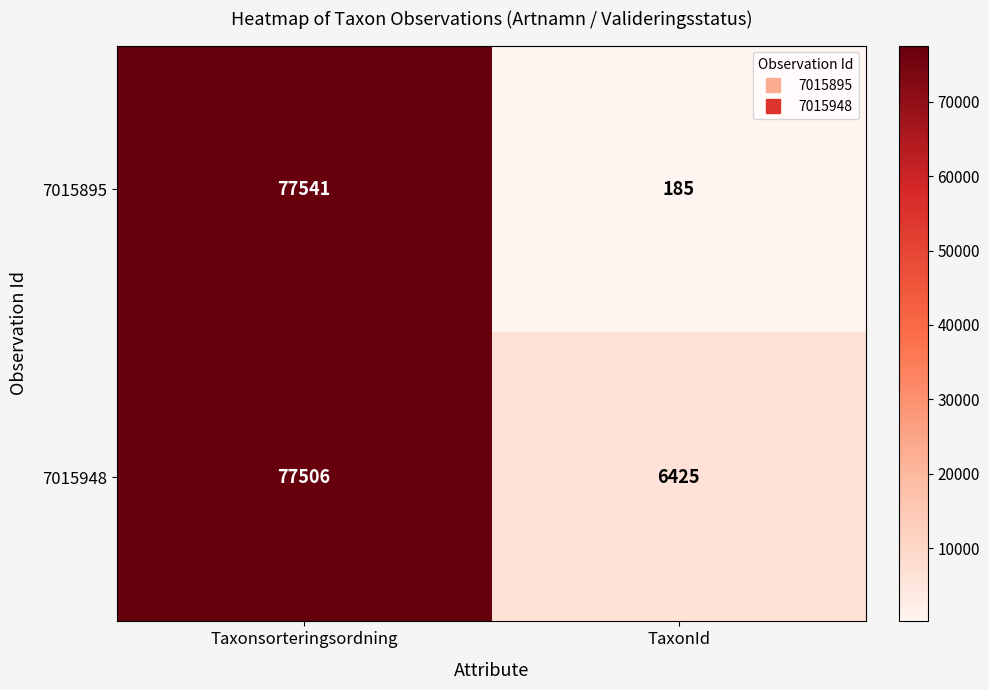

The value of 7015895 at TaxonId is 185. True or false?

True